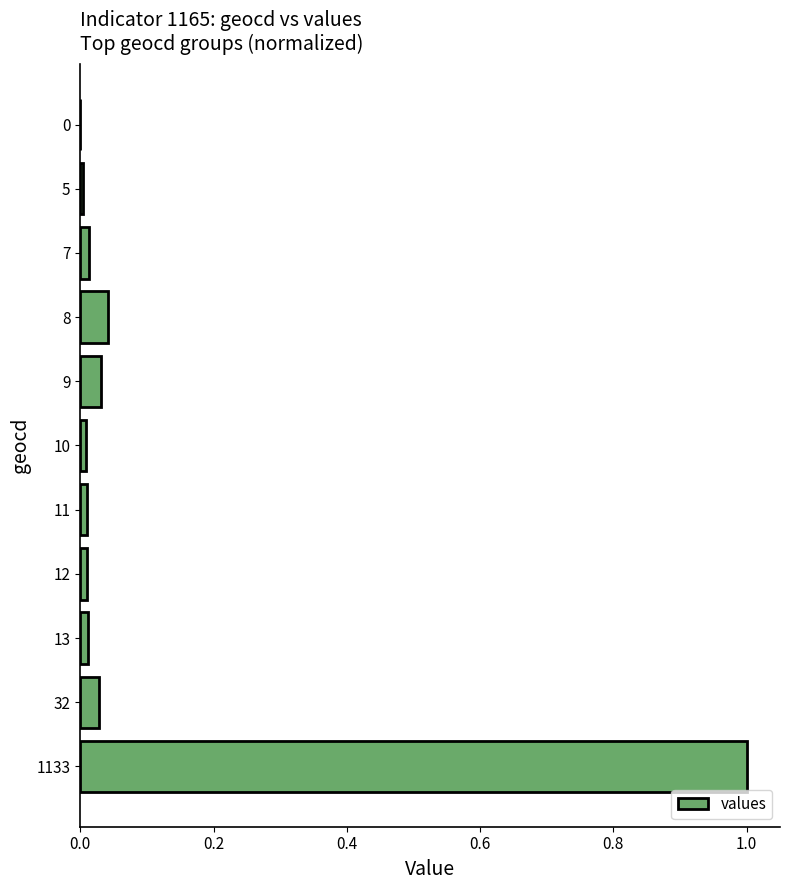

What is the sum of all values?

1.2